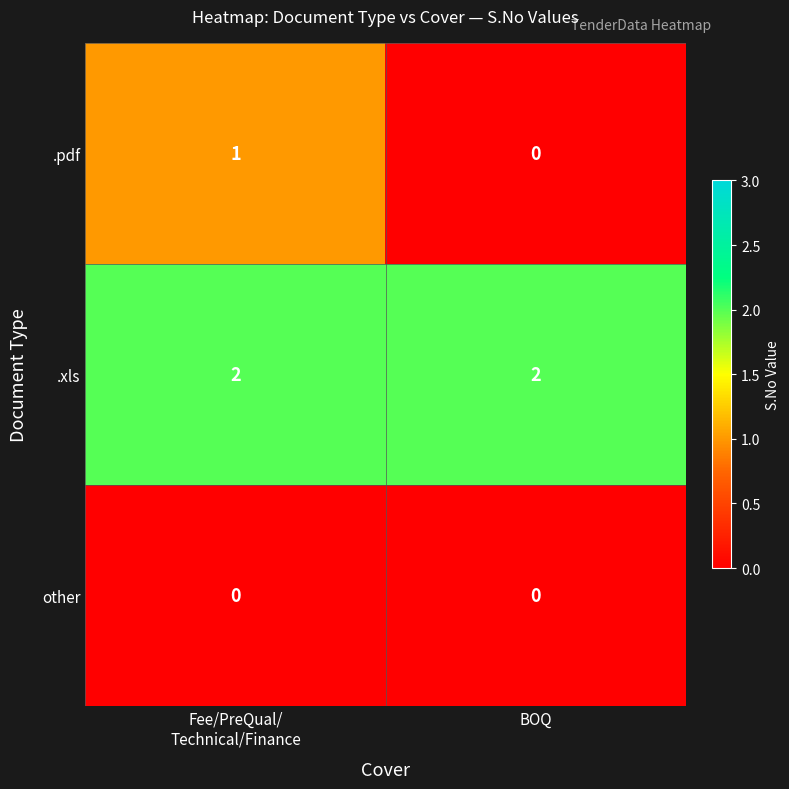

List the series in order of their overall mean, lowest first.

other, .pdf, .xls